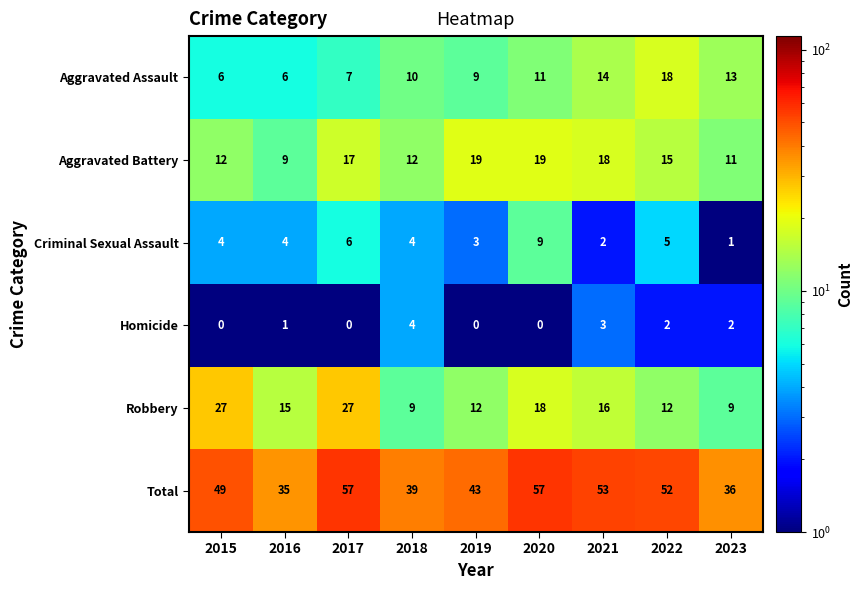

List the series in order of their peak value, highest first.

Total, Robbery, Aggravated Battery, Aggravated Assault, Criminal Sexual Assault, Homicide